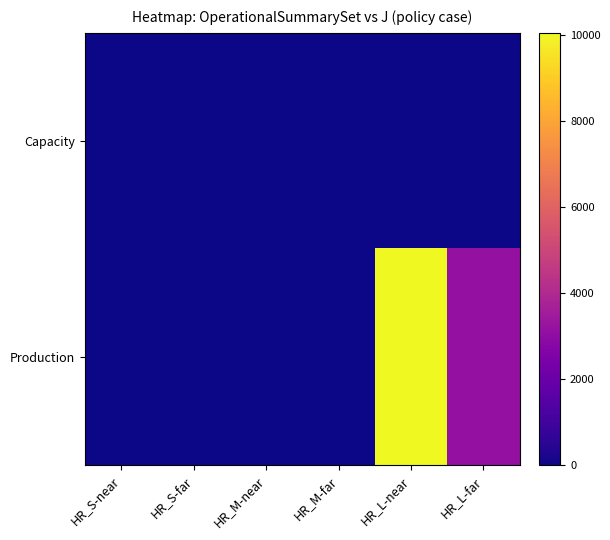

At which category is the sum across all series the highest?

HR_L-near